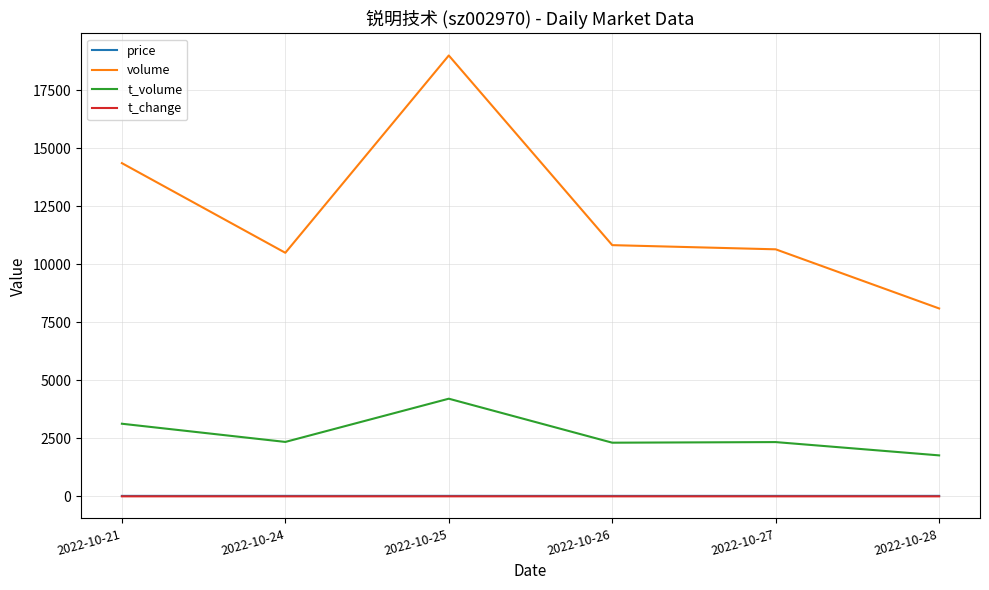

True or false: t_volume and t_change cross at least once.

False